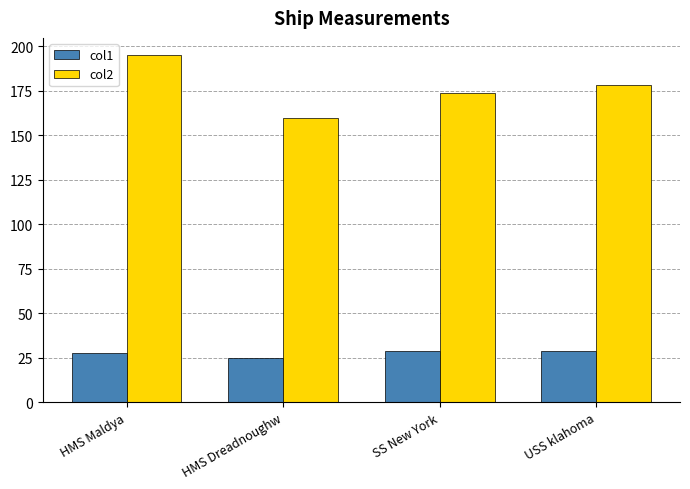

What is the difference between the col1 values at HMS Dreadnoughw and USS klahoma?

3.9